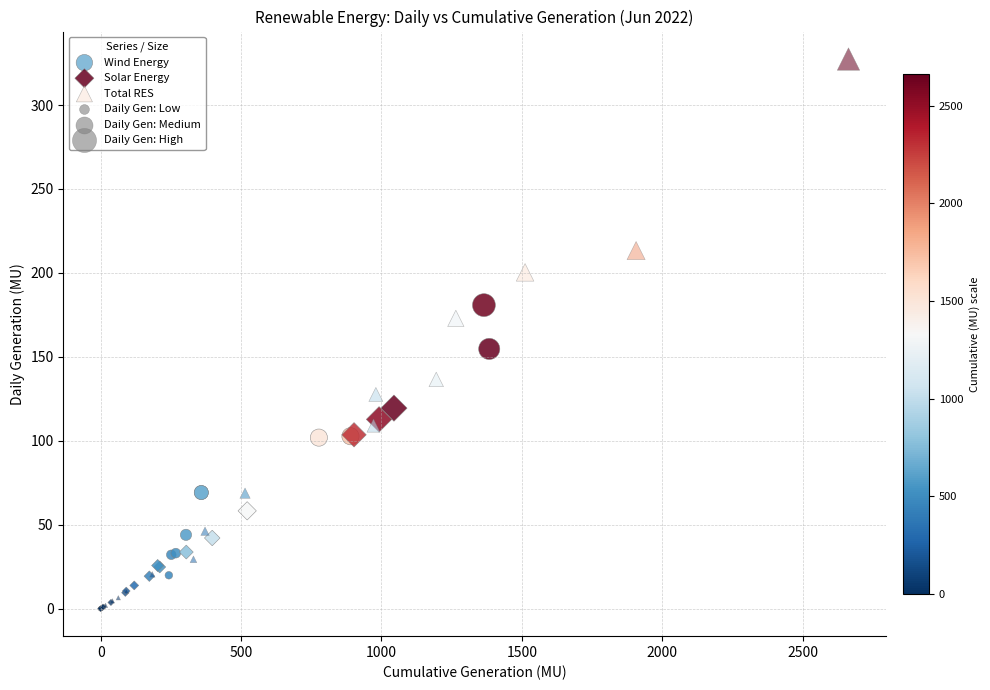

Which series has the largest Y range (max minus min)?

Total RES